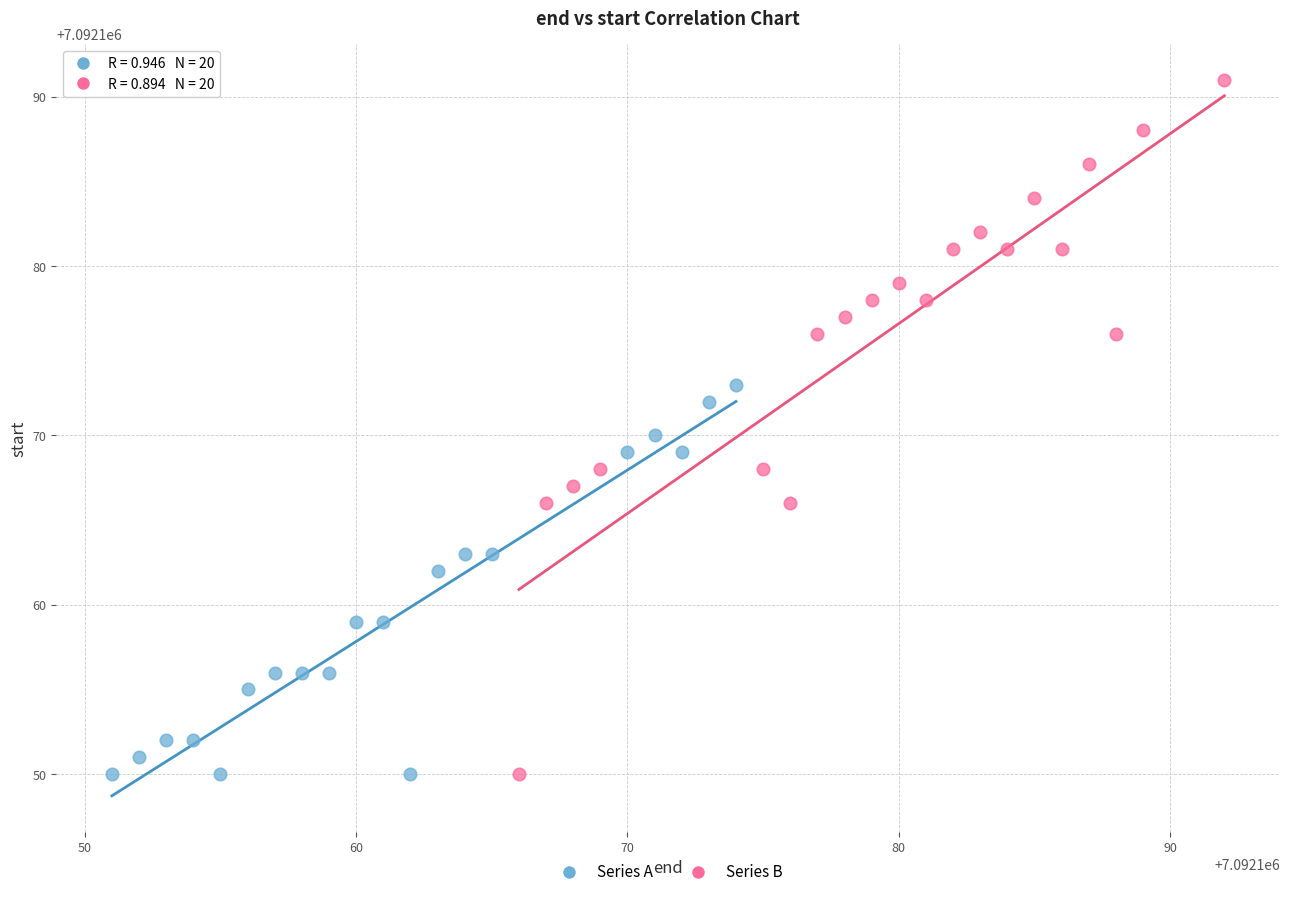

Which series has the widest spread of Y values?

Series B